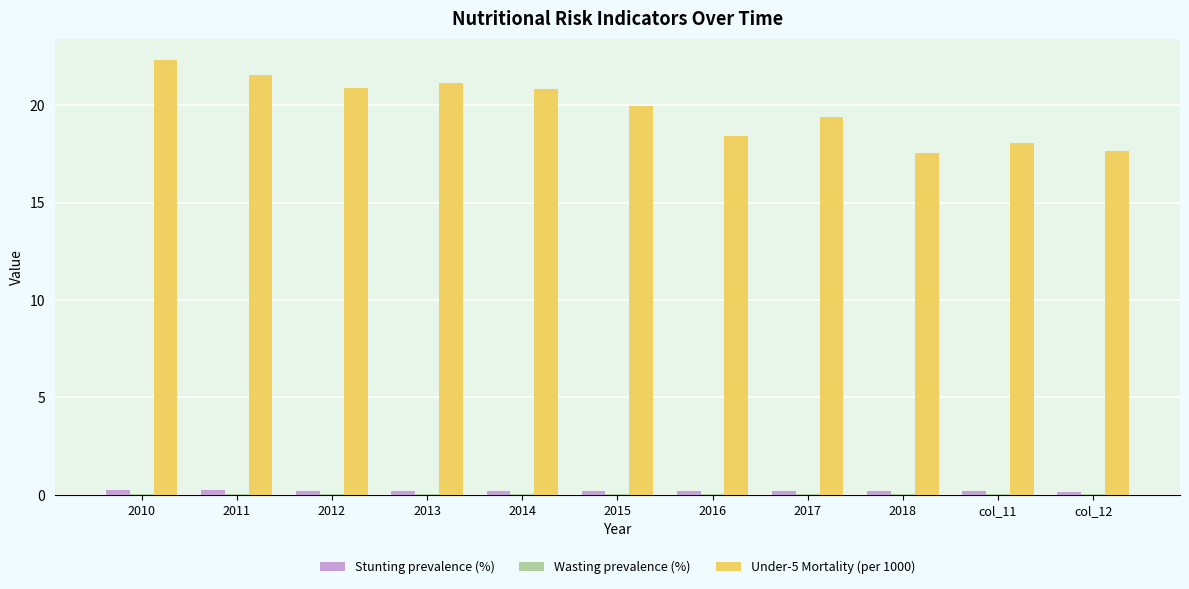

At which label does Under-5 Mortality (per 1000) first exceed 19?

2010